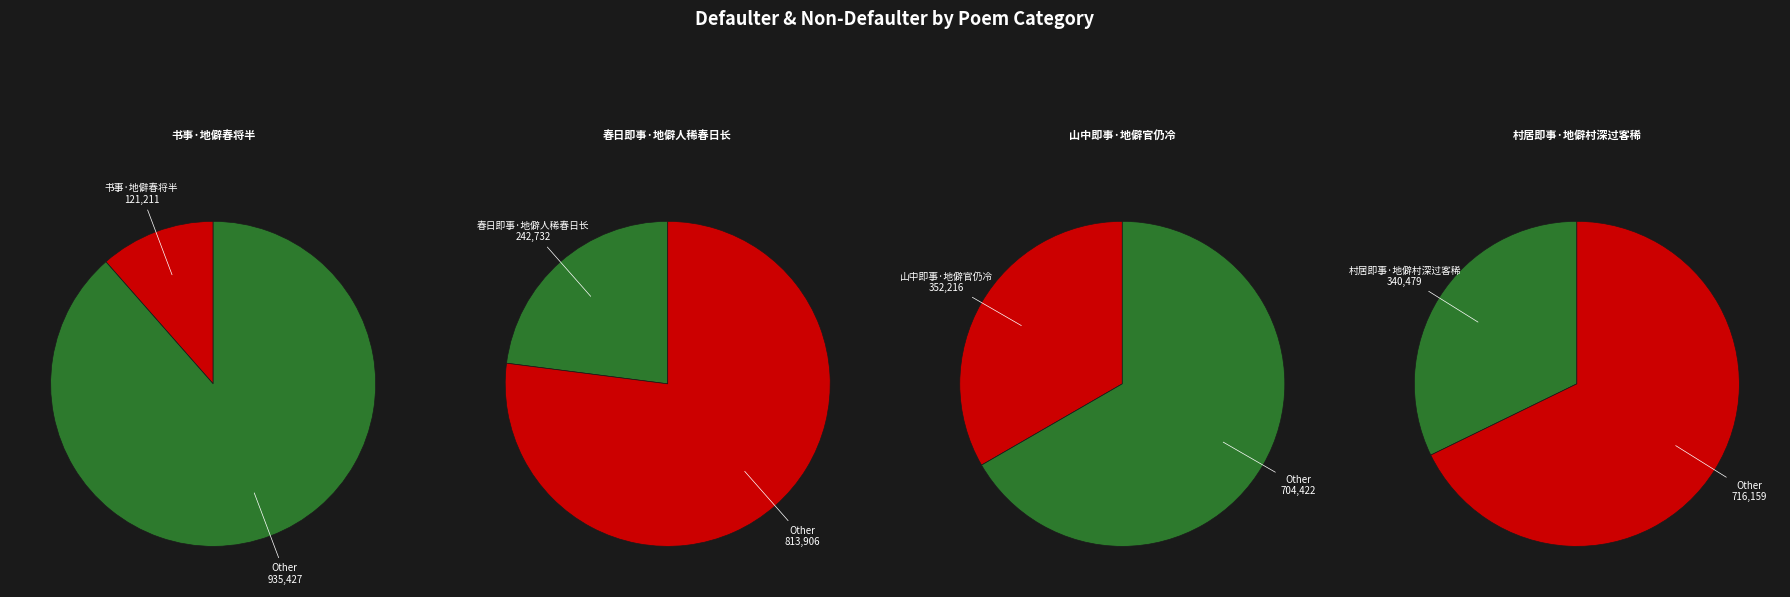

How much of the chart is everything except 春日即事·地僻人稀春日长?

77.0%